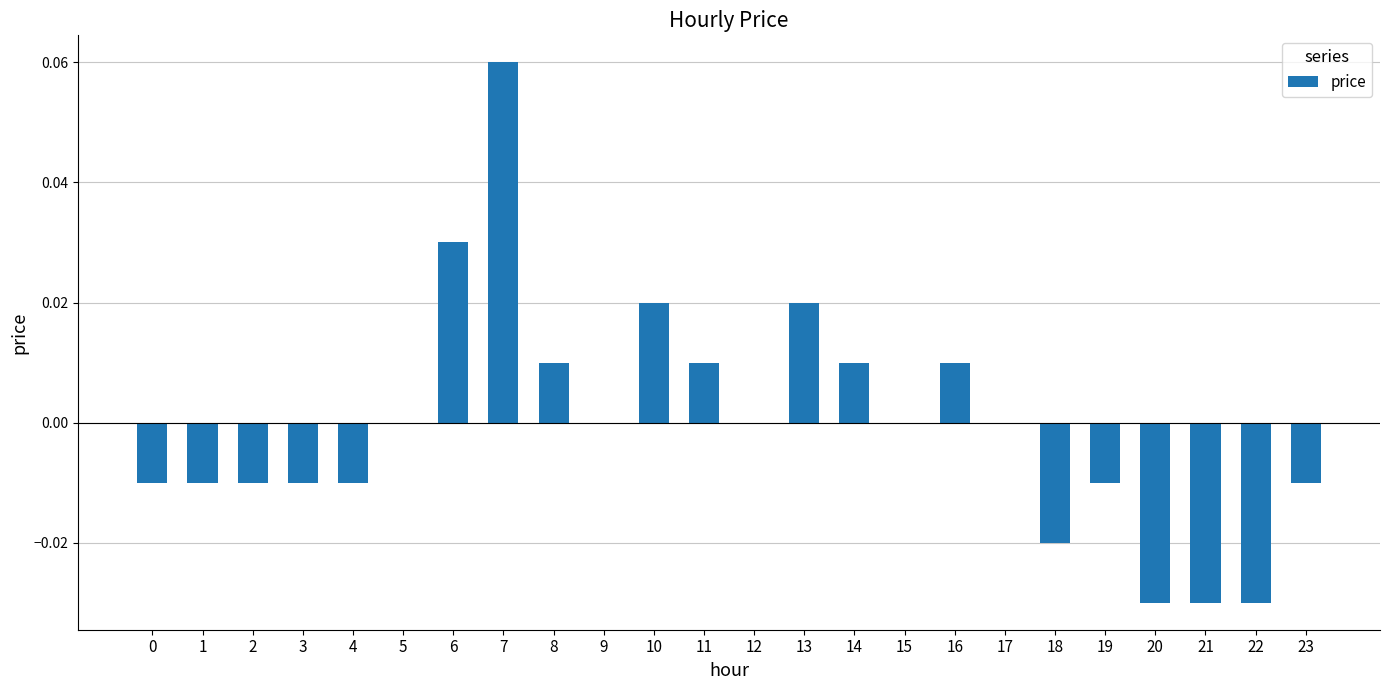

Between 7 and 8, which is larger?

7